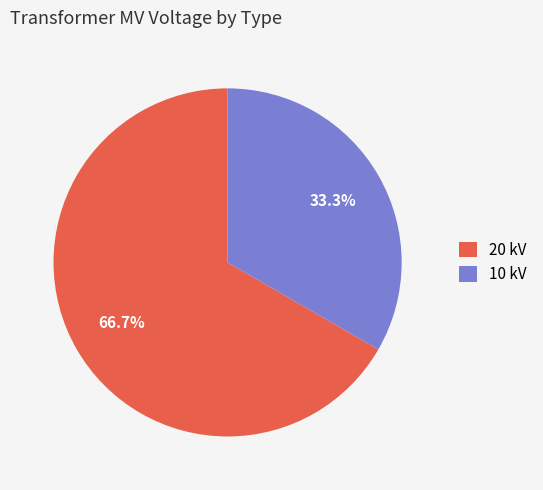

Is 20 kV the majority of the pie?

Yes